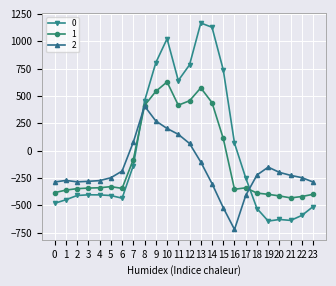

What is the value of the 2 point at the 20th from the left?

-151.1